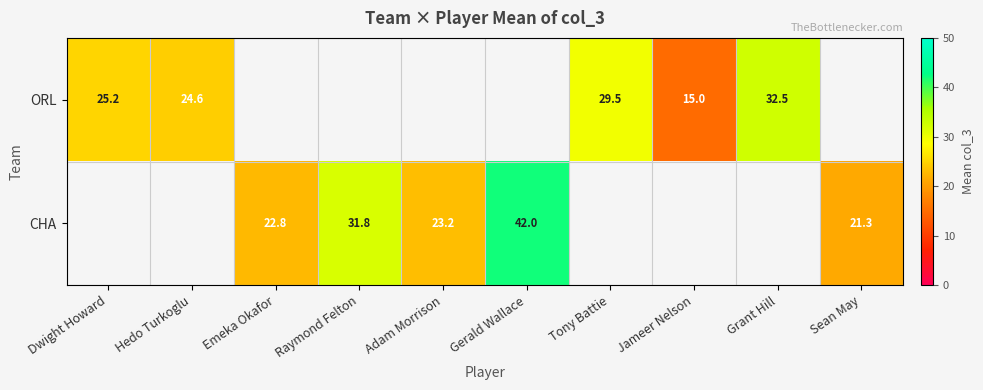

Is the value of CHA at Raymond Felton greater than the value of ORL at Hedo Turkoglu?

Yes